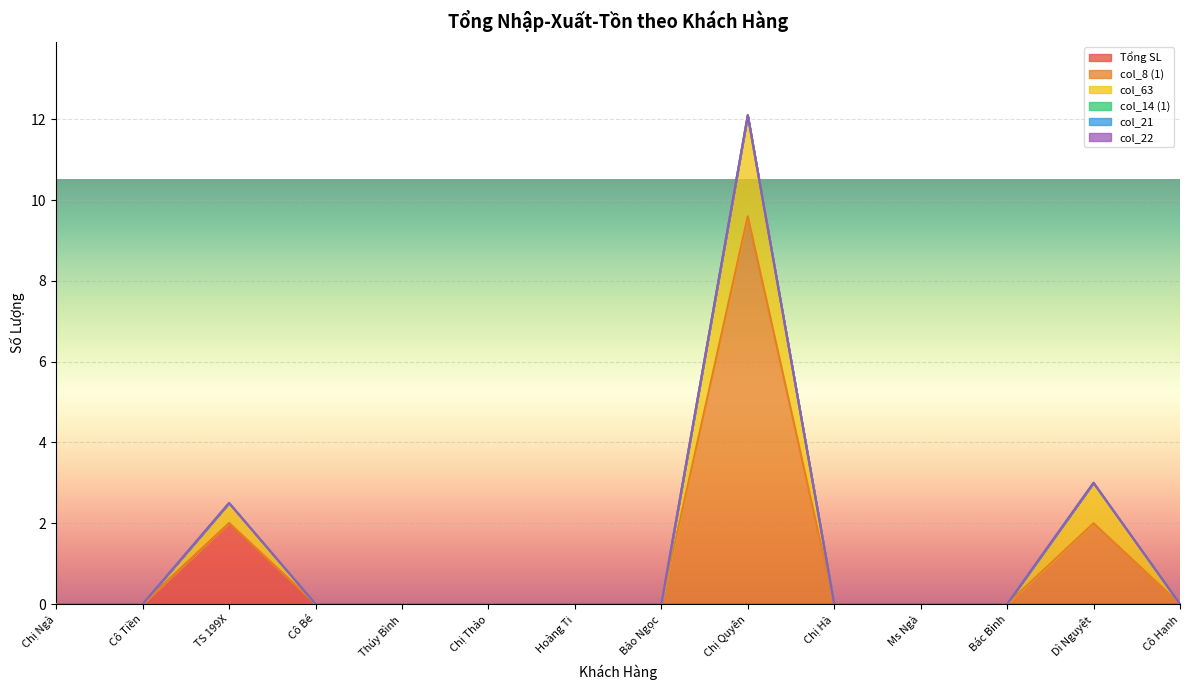

Reading left to right, extract all data points from this chart.

Tổng SL: 0.0	0.0	2.0	0.0	0.0	0.0	0.0	0.0	0.0	0.0	0.0	0.0	0.0	0.0
col_8 (1): 0.0	0.0	0.0	0.0	0.0	0.0	0.0	0.0	9.6	0.0	0.0	0.0	2.0	0.0
col_63: 0.0	0.0	0.5	0.0	0.0	0.0	0.0	0.0	2.5	0.0	0.0	0.0	1.0	0.0
col_14 (1): 0.0	0.0	0.0	0.0	0.0	0.0	0.0	0.0	0.0	0.0	0.0	0.0	0.0	0.0
col_21: 0.0	0.0	0.0	0.0	0.0	0.0	0.0	0.0	0.0	0.0	0.0	0.0	0.0	0.0
col_22: 0.0	0.0	0.0	0.0	0.0	0.0	0.0	0.0	0.0	0.0	0.0	0.0	0.0	0.0